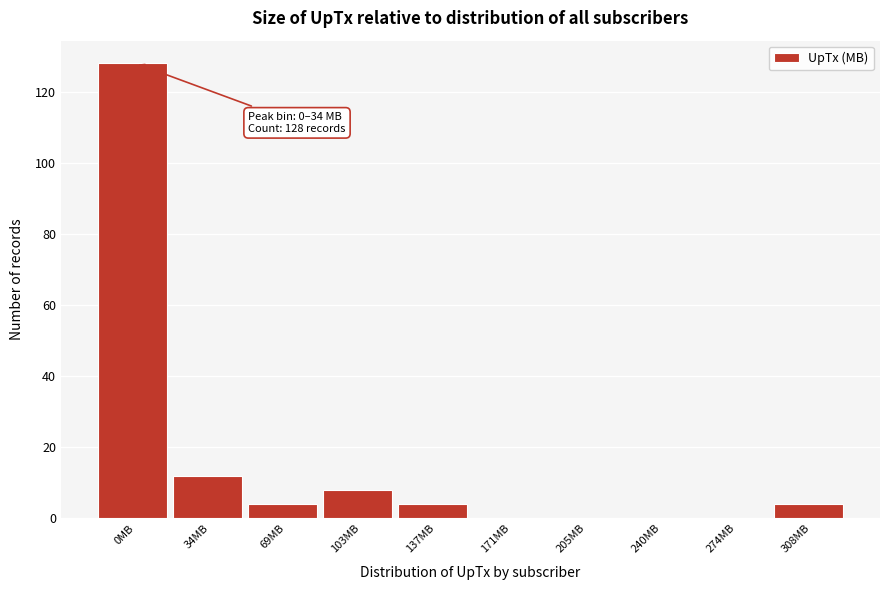

What is the sum of the values at 137MB and 308MB?

8